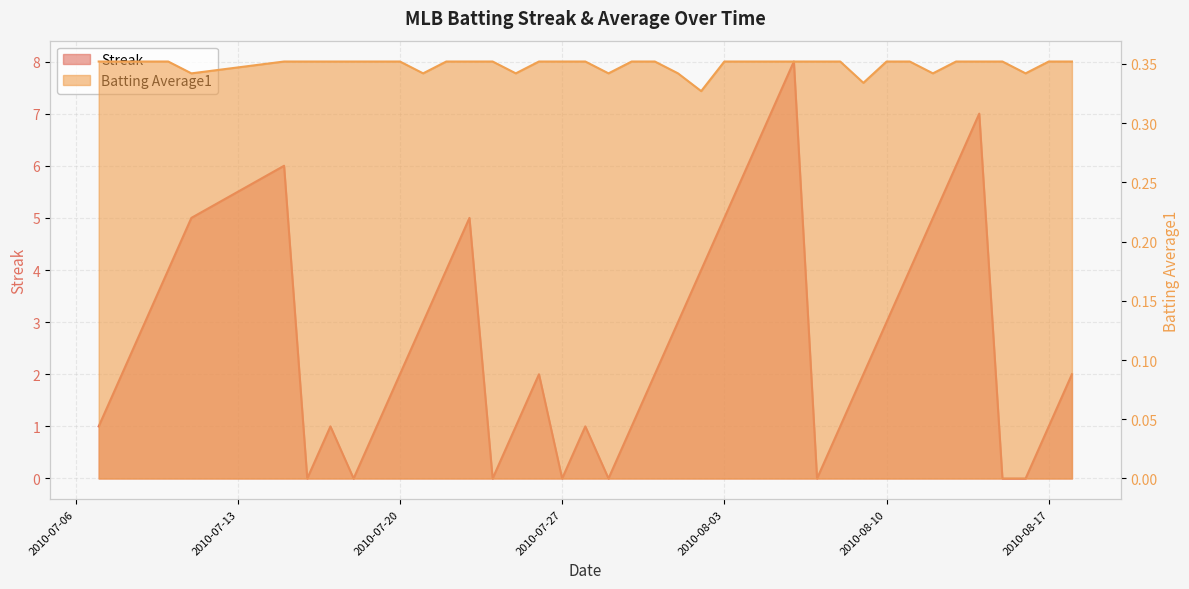

At which label does Streak reach its peak?

2010-08-06